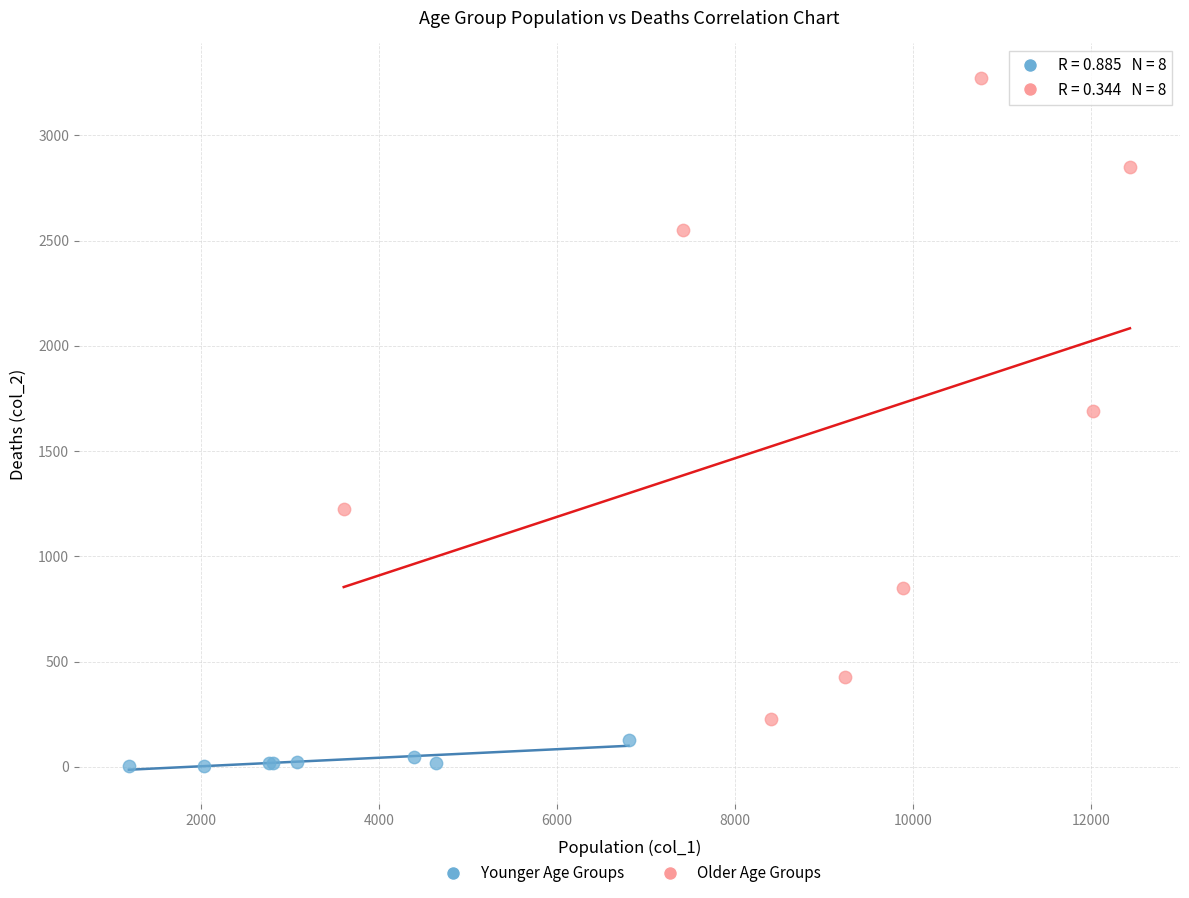

What are all the series names shown in the legend?

Younger Age Groups, Older Age Groups